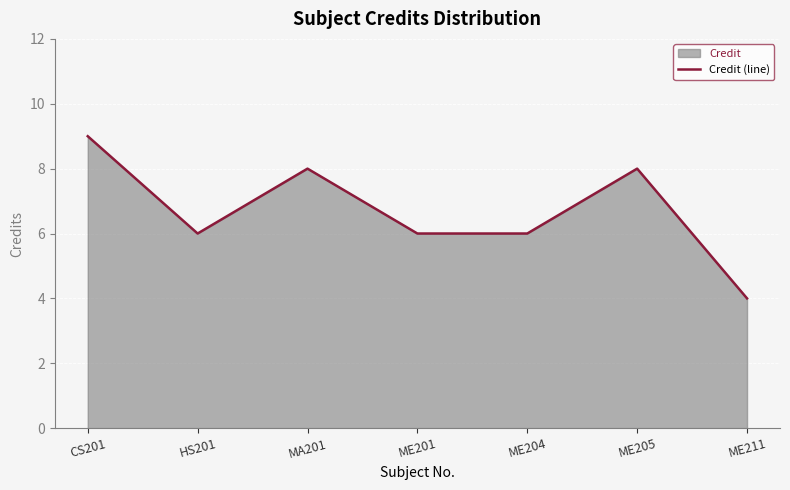

The value at ME201 is 4. True or false?

False